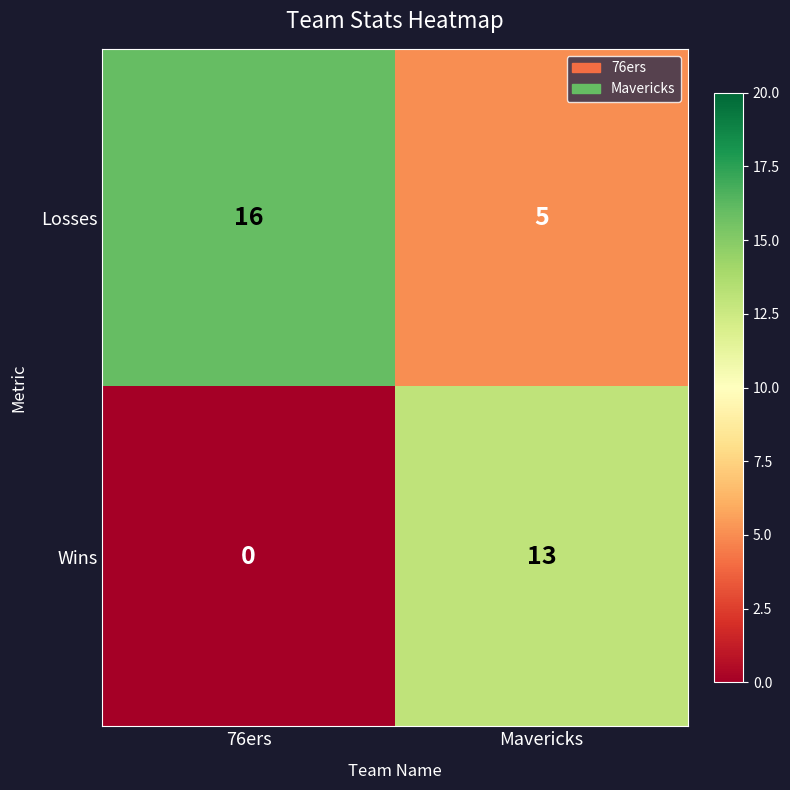

Rank the series by their maximum value, from lowest to highest.

Wins, Losses